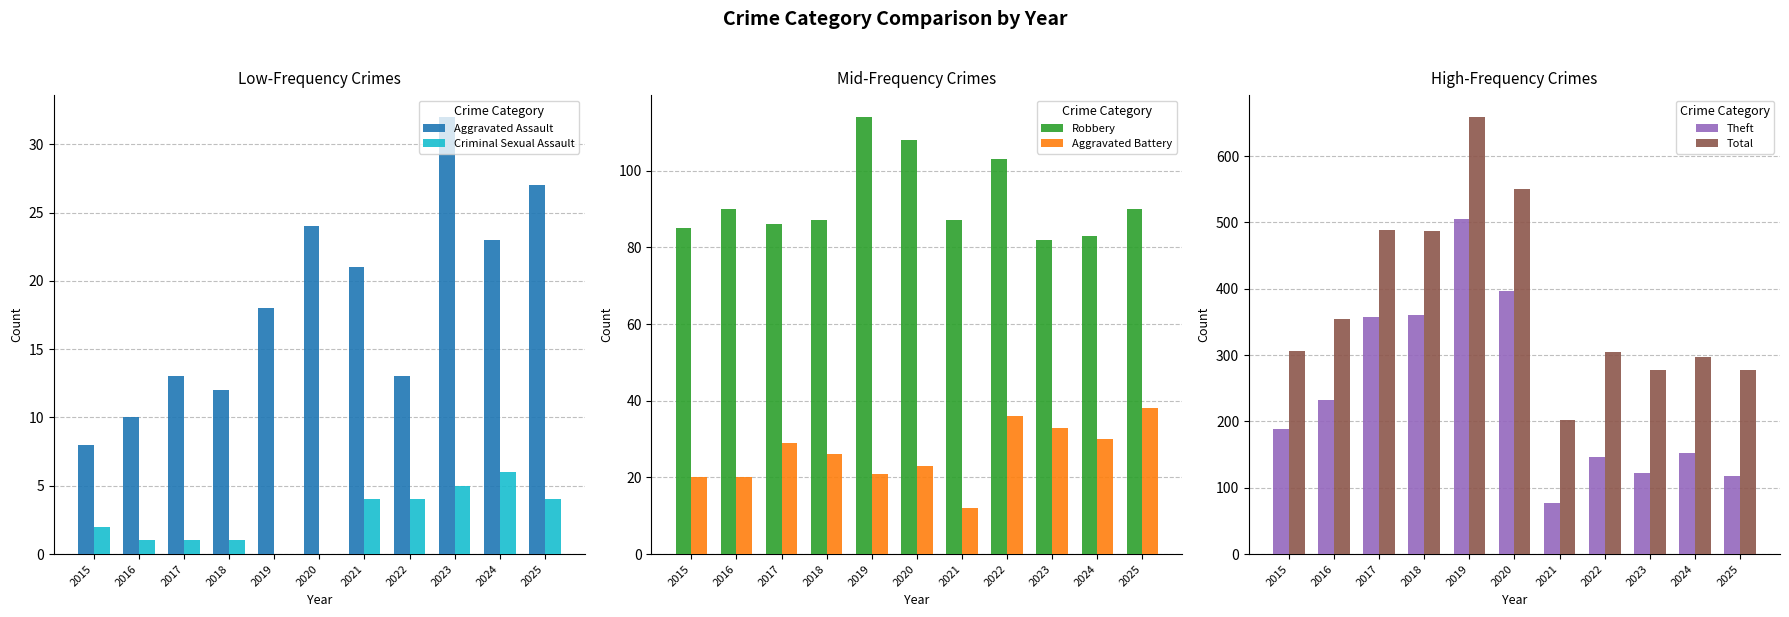

Read the Theft value at 2022.

146